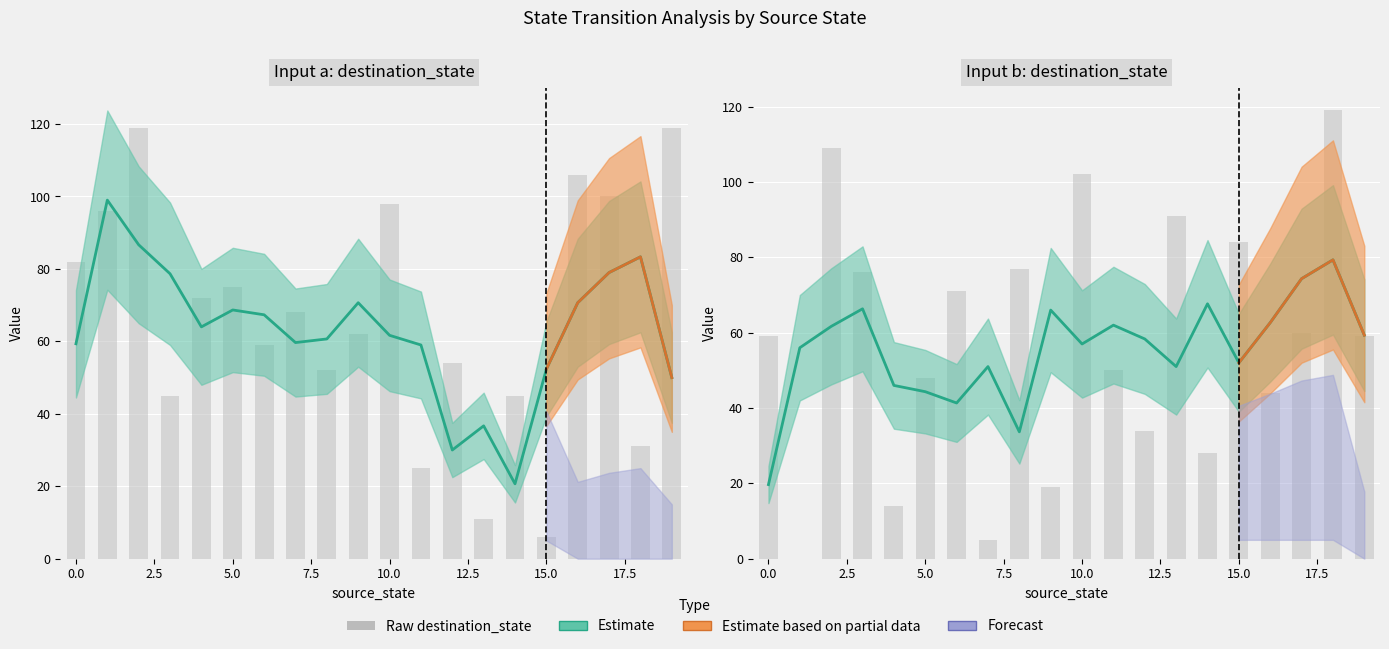

What is the maximum value shown in the chart?

119